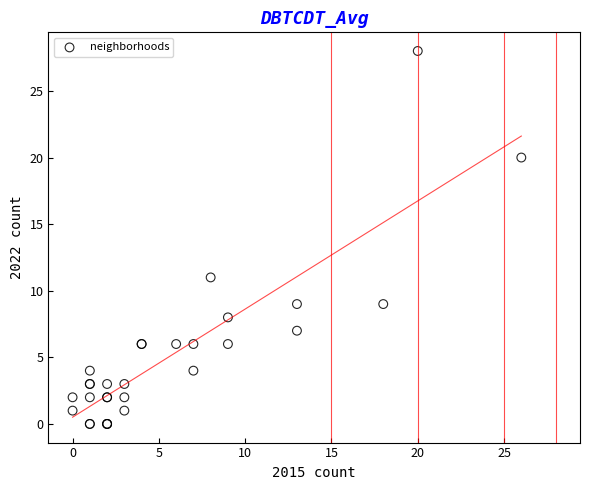

What Y value in the scatter plot is closest to 14?

11